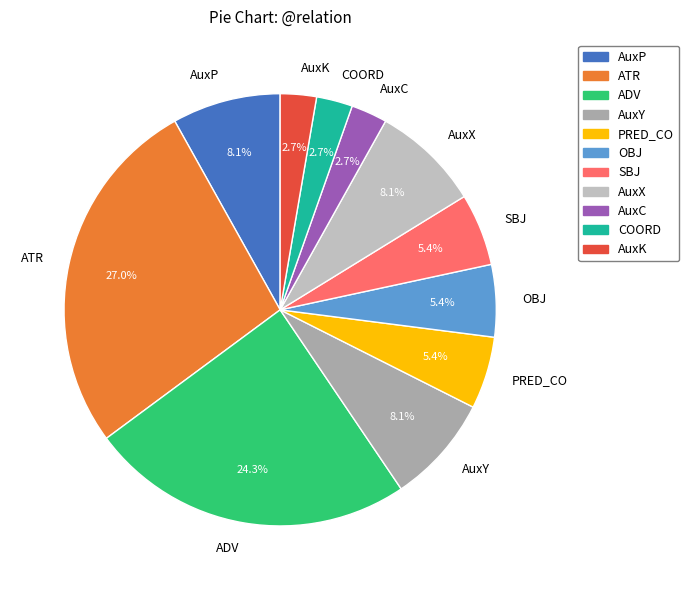

Combined, do OBJ and AuxY account for over 50%?

No